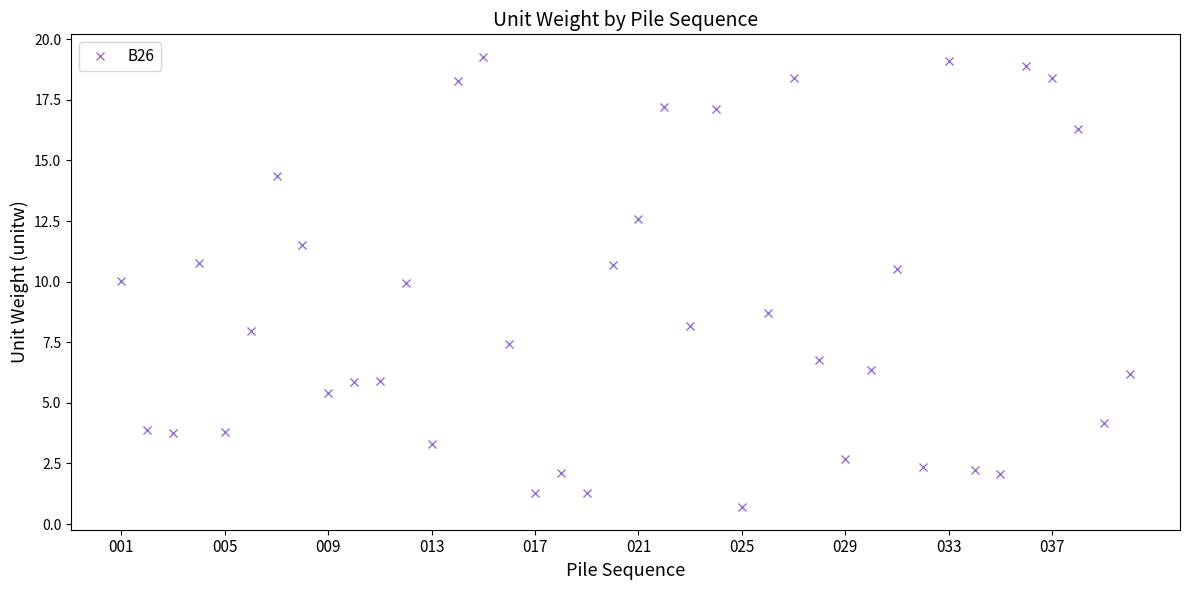

What is the greatest value displayed?

19.3